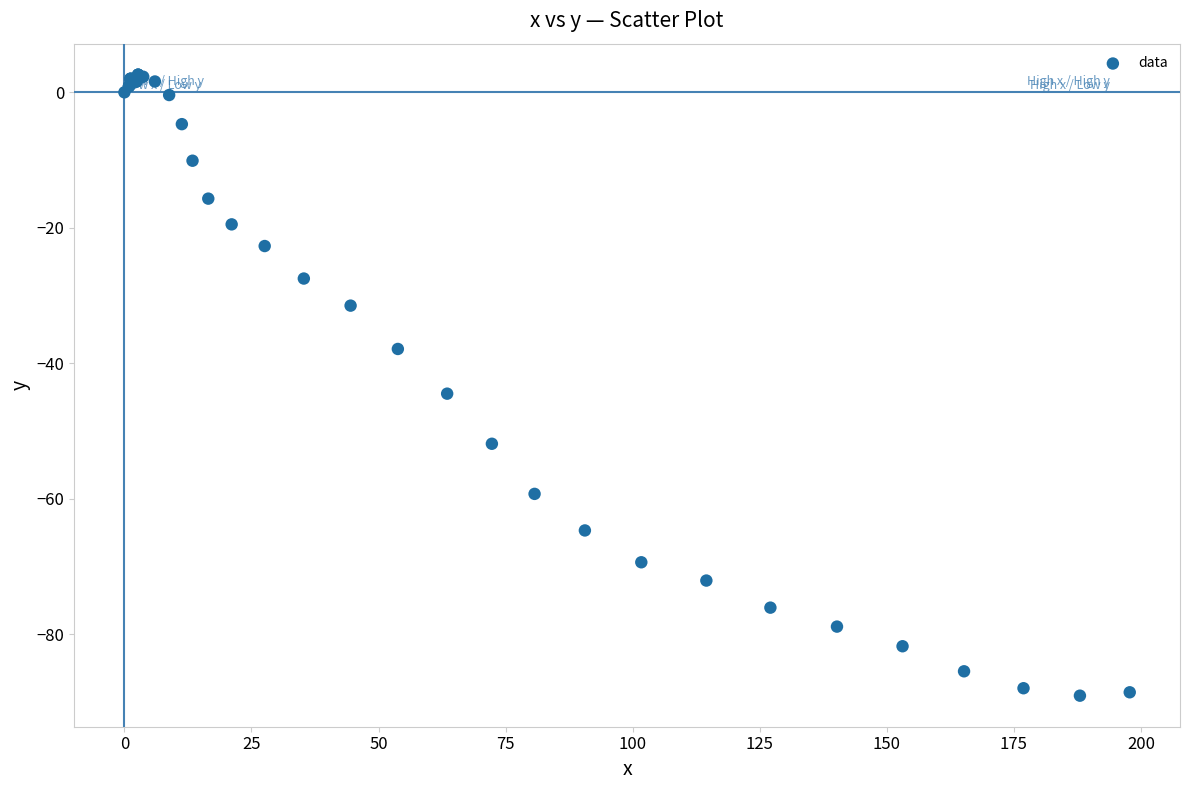

What Y value in the scatter plot is closest to -43?

-44.5